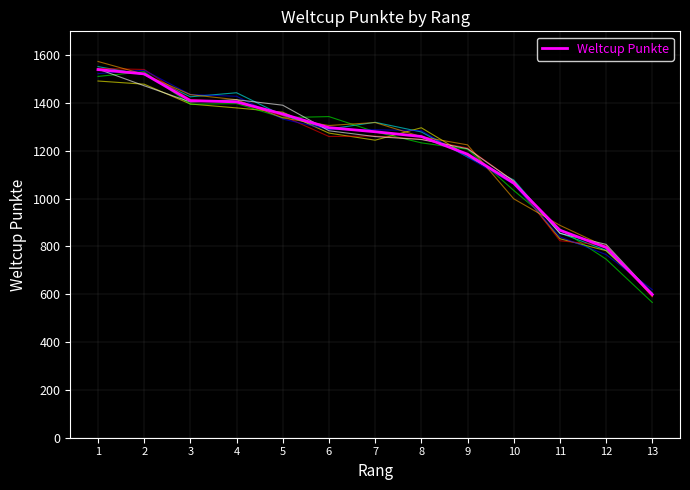

The chart shows a value of 528 at 1. True or false?

False